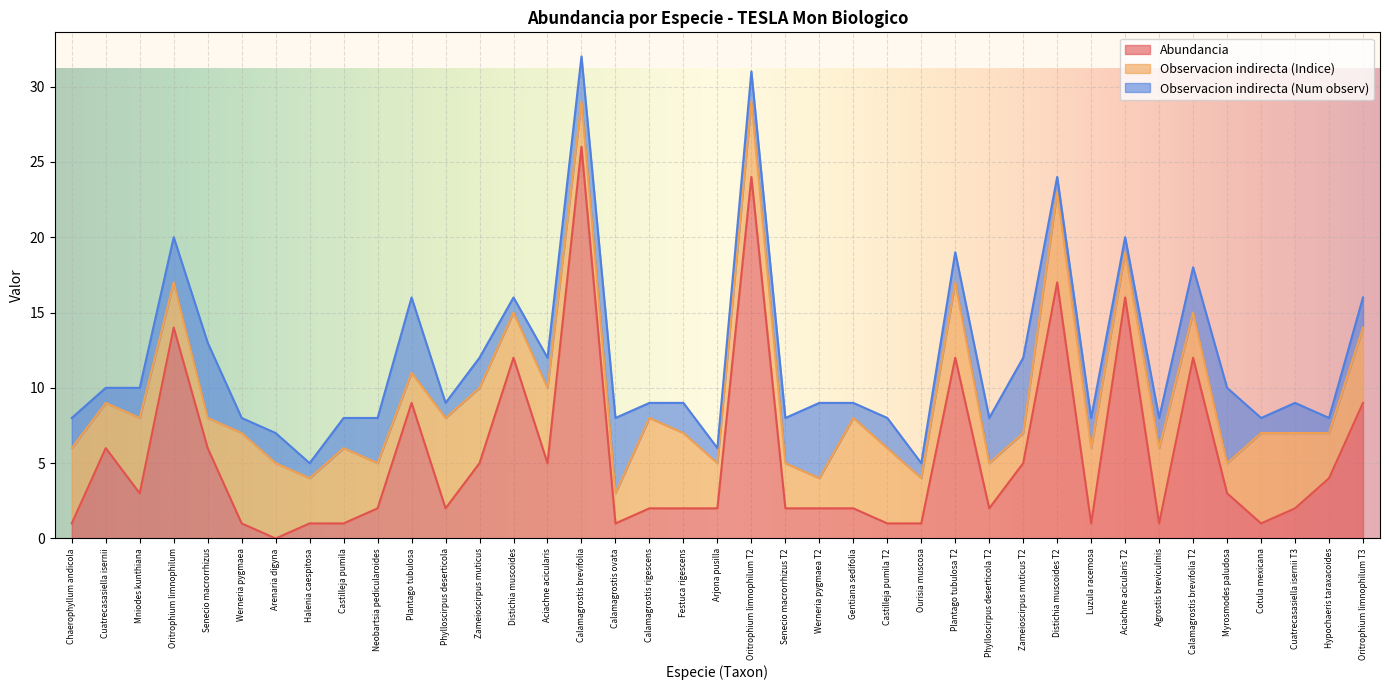

What is the average value of the Observacion indirecta (Num observ) series?

2